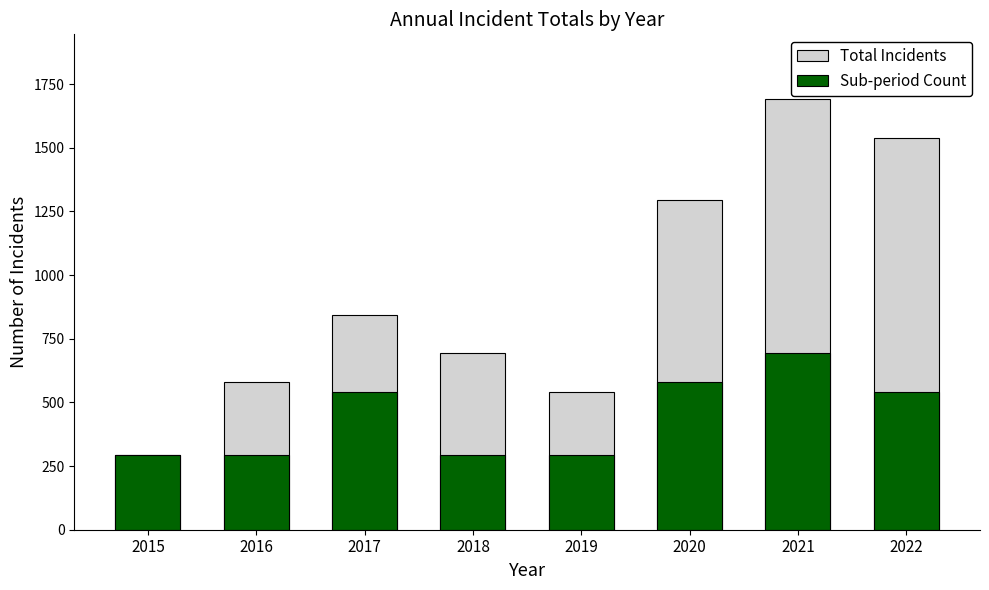

Reading left to right, list all the values displayed in this chart.

Total Incidents: 2015=294	2016=582	2017=844	2018=693	2019=540	2020=1295	2021=1692	2022=1539
Sub-period Count: 2015=294	2016=294	2017=540	2018=294	2019=294	2020=582	2021=693	2022=540